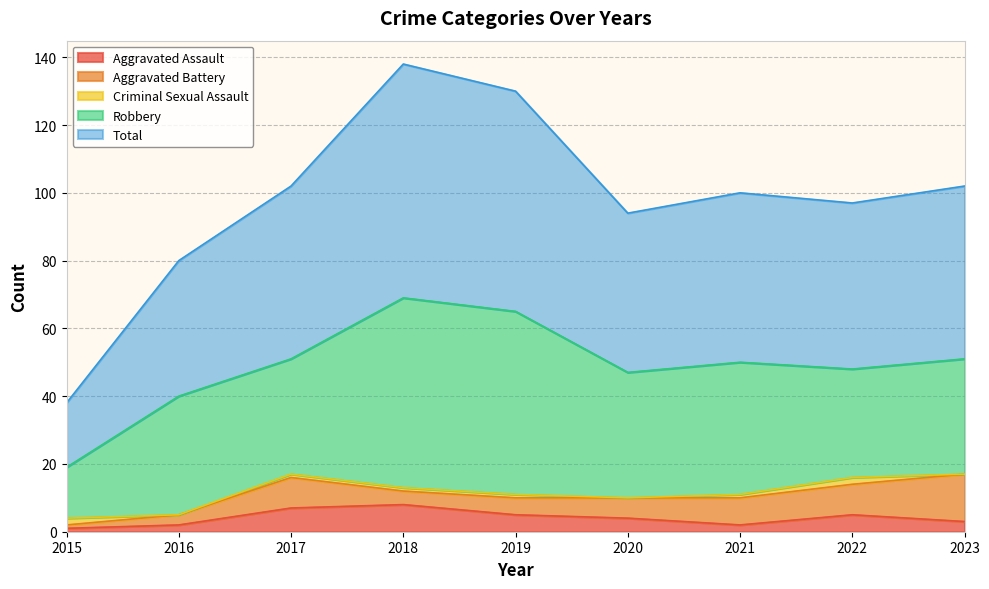

What is the maximum value for Robbery?

56